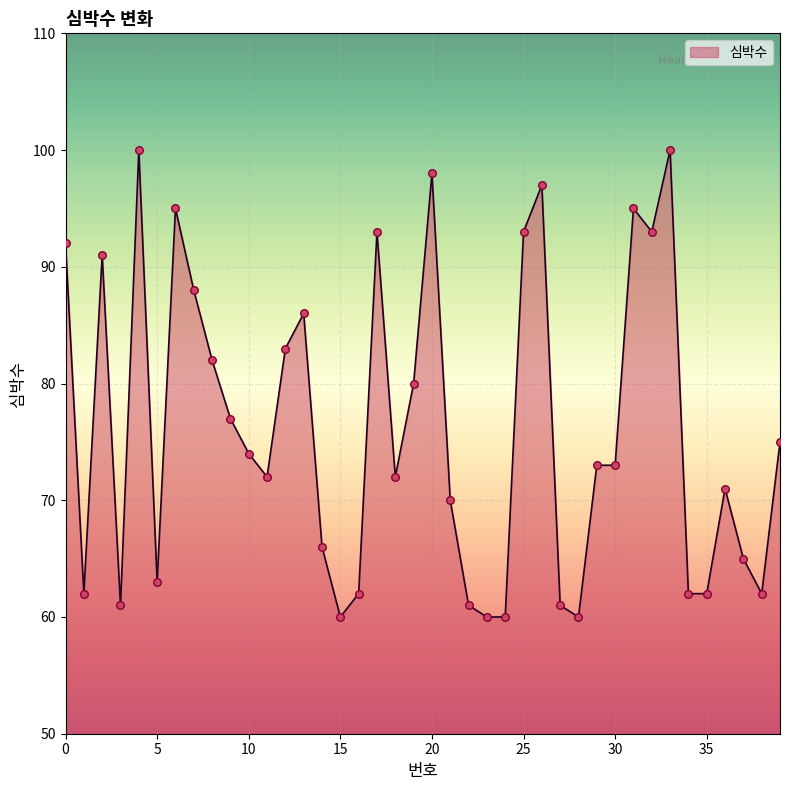

What is the difference between the maximum and minimum values?

40